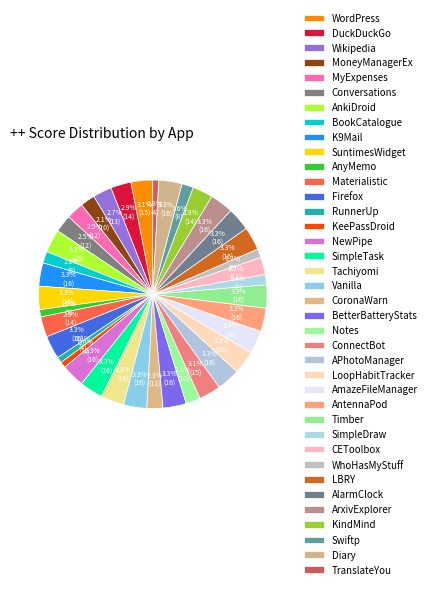

Count the number of slices in the pie.

38